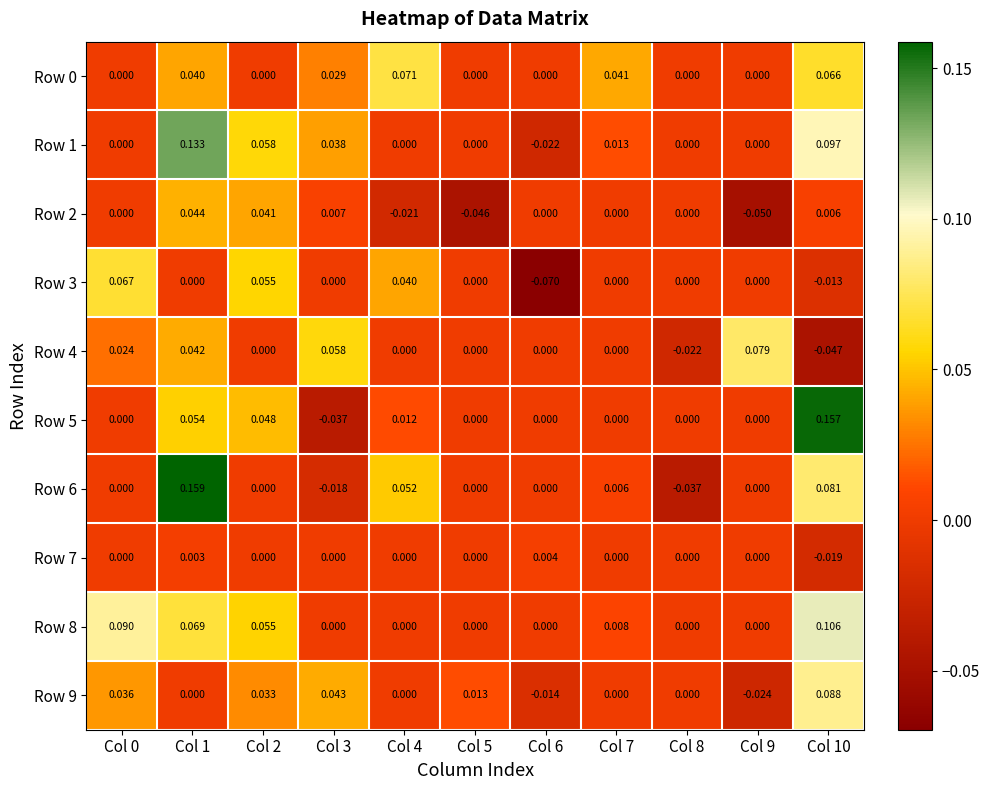

Is the value of Row 6 at Col 1 greater than the value of Row 8 at Col 0?

Yes